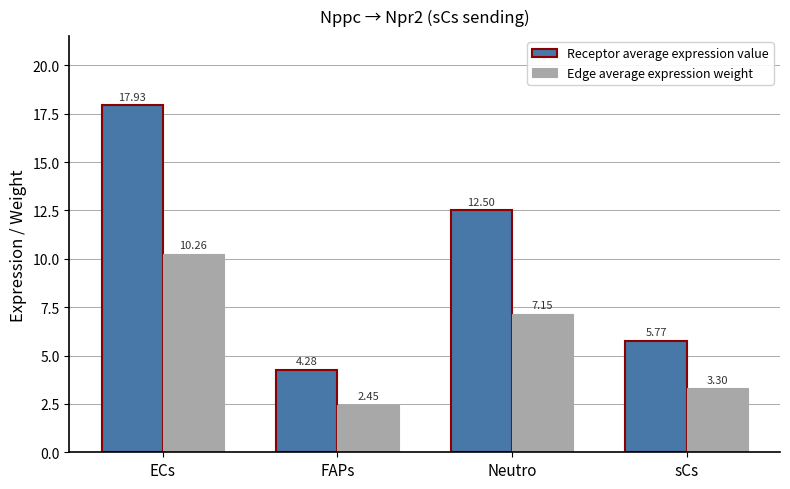

Rank the series by their maximum value, from lowest to highest.

Edge average expression weight, Receptor average expression value